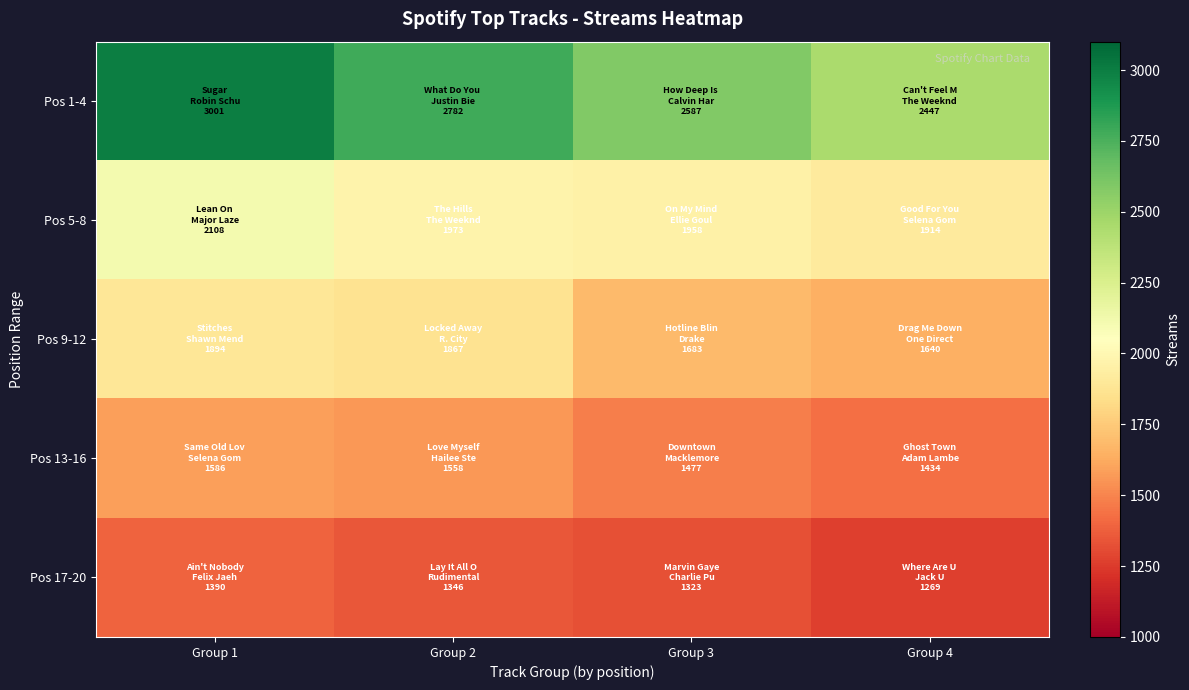

At which category does the chart reach its peak across all series?

Group 1